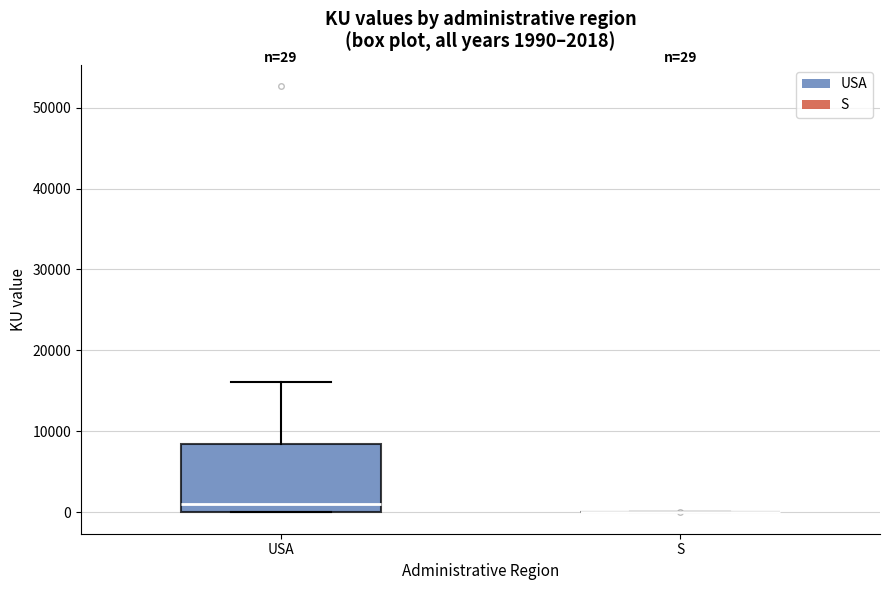

Which box is the tallest, from its lower edge to its upper edge?

USA